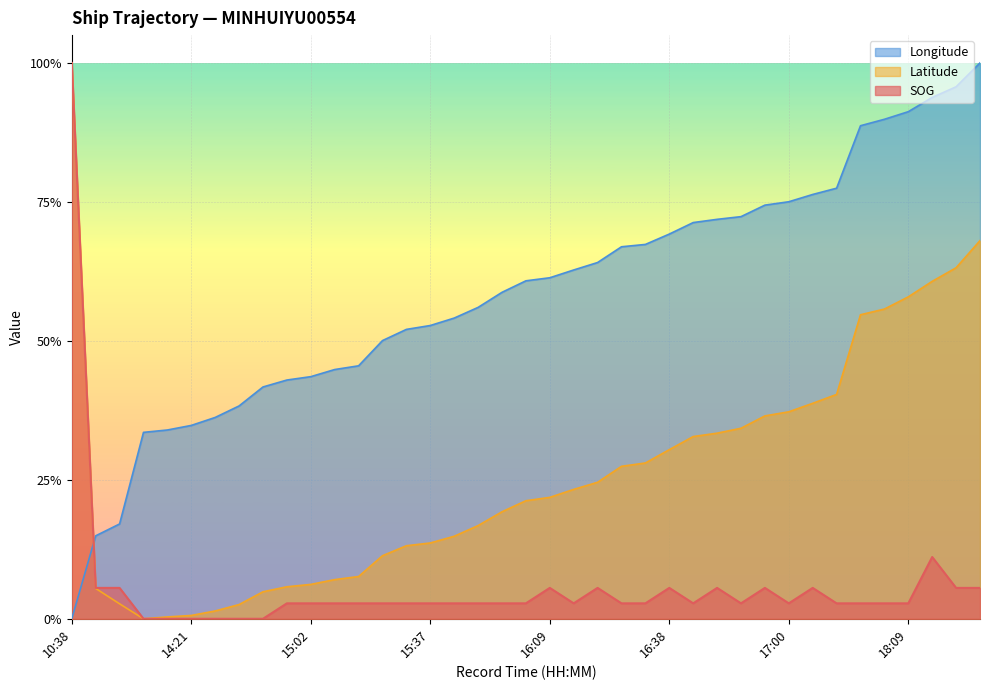

Is the value of Latitude at 14:59 greater than the value of Longitude at 15:27?

No